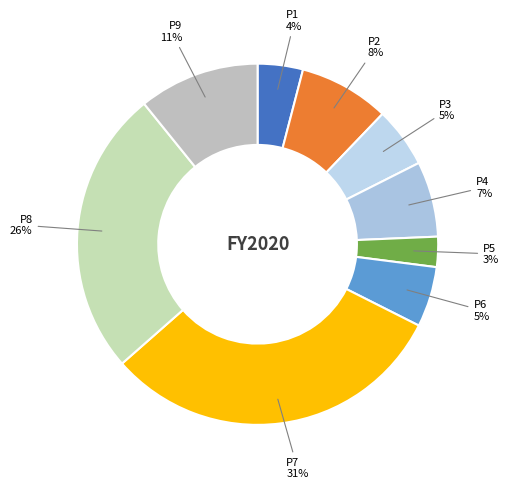

To the nearest percent, what is the difference between the largest and smallest slice percentages?

28%